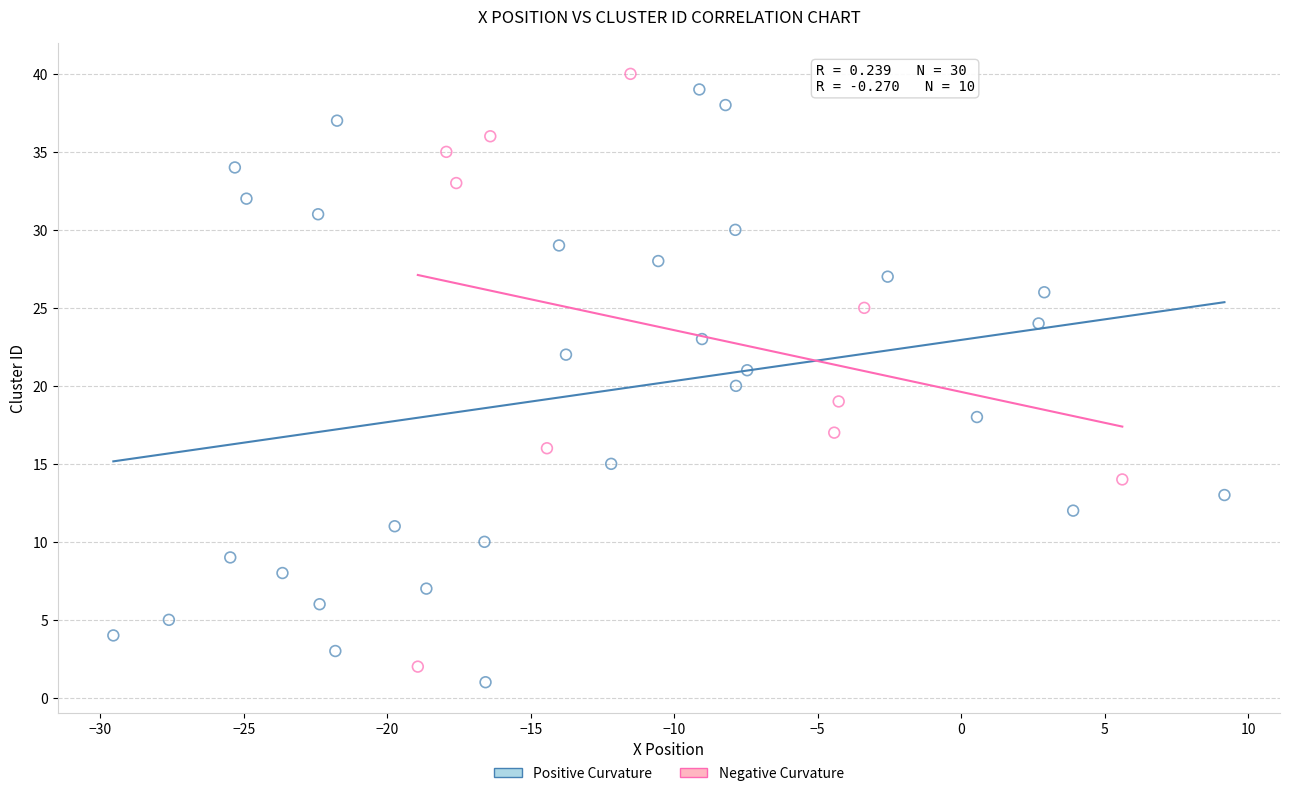

Which series reaches the maximum Y coordinate?

Negative Curvature